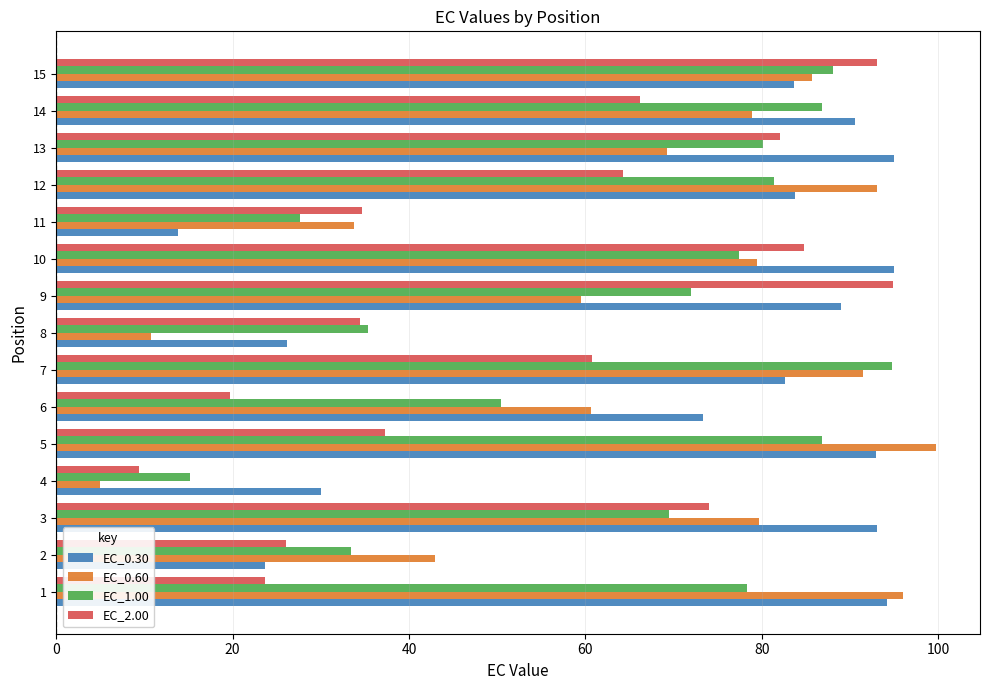

Which series has the largest total across all categories?

EC_0.30